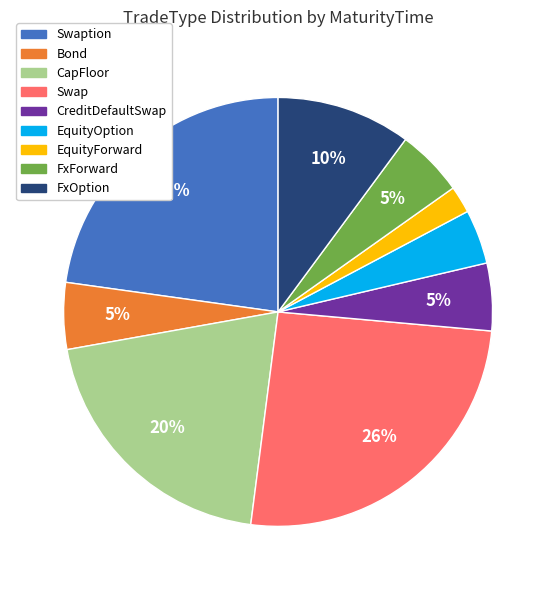

Is there any slice that represents more than half of the pie?

No